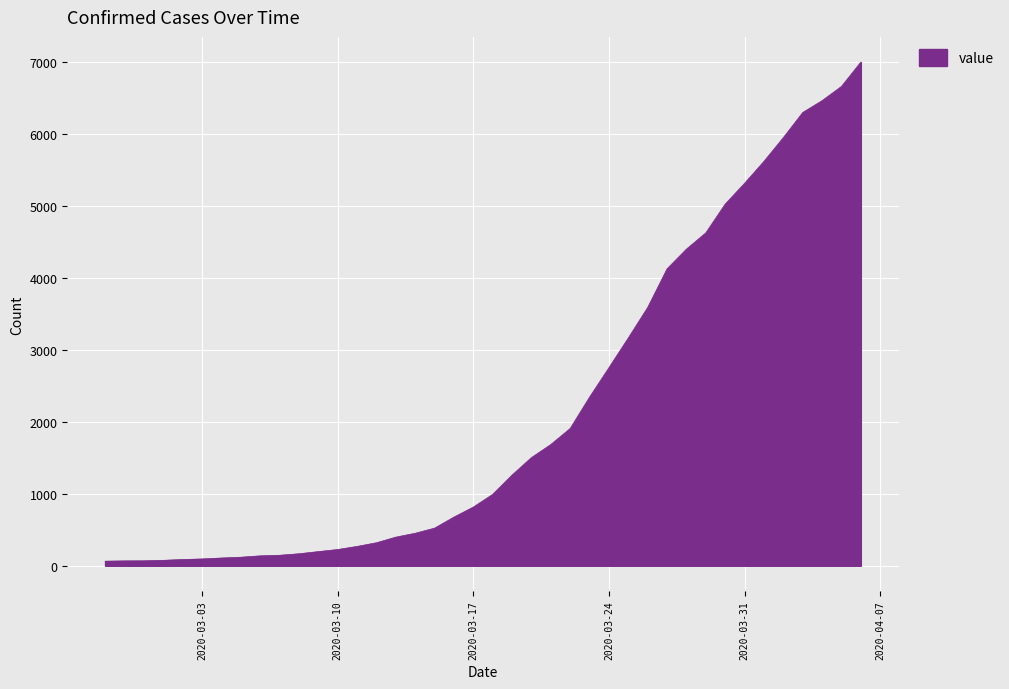

What is the maximum value shown in the chart?

7003